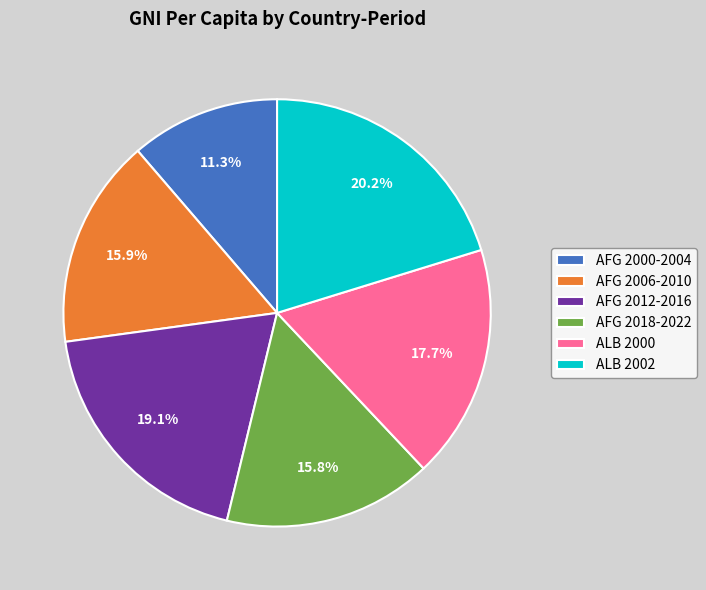

Which category has the smallest portion of the pie?

AFG 2000-2004